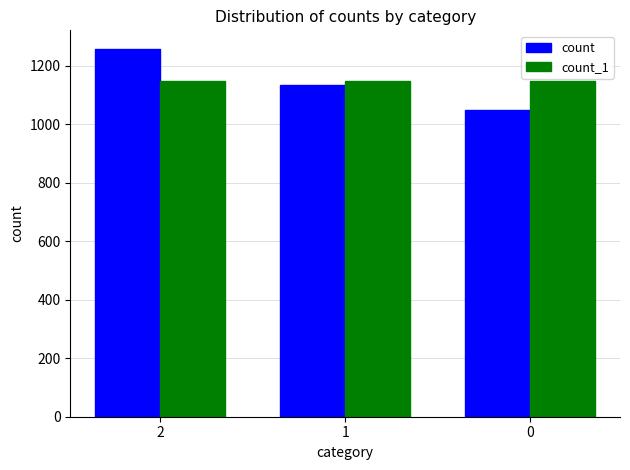

What value does the count_1 series have at 0?

1148